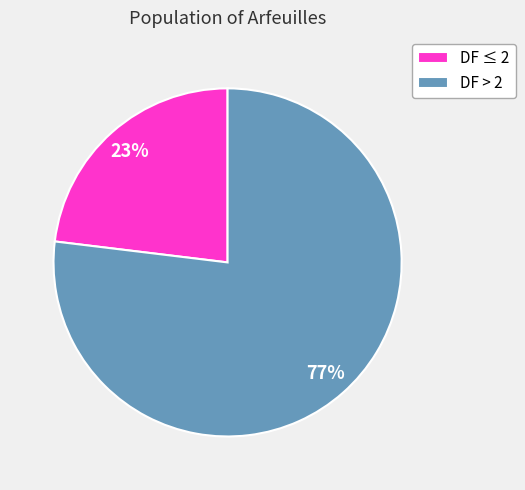

Which slice represents more than half of the pie?

DF > 2